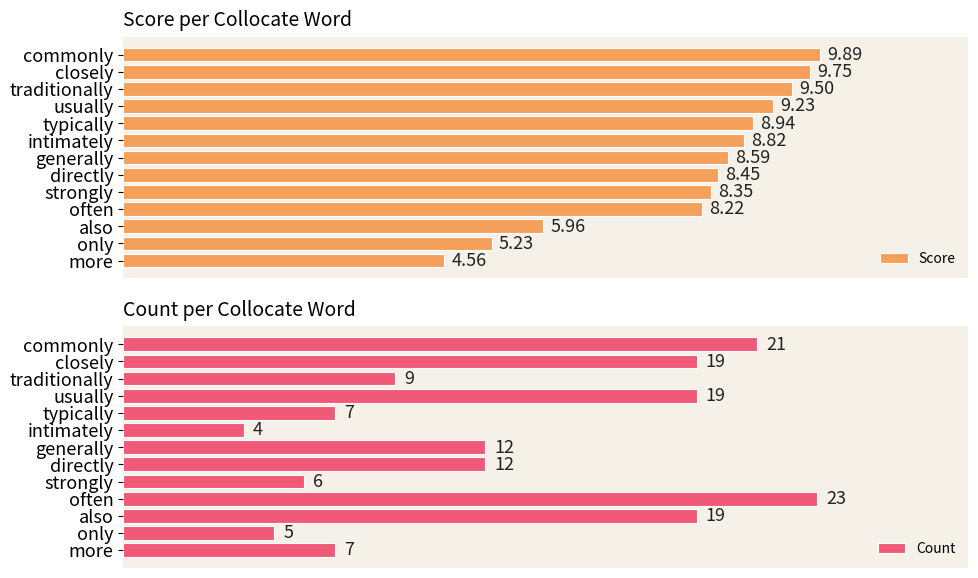

Which series has the largest range (max minus min)?

Count